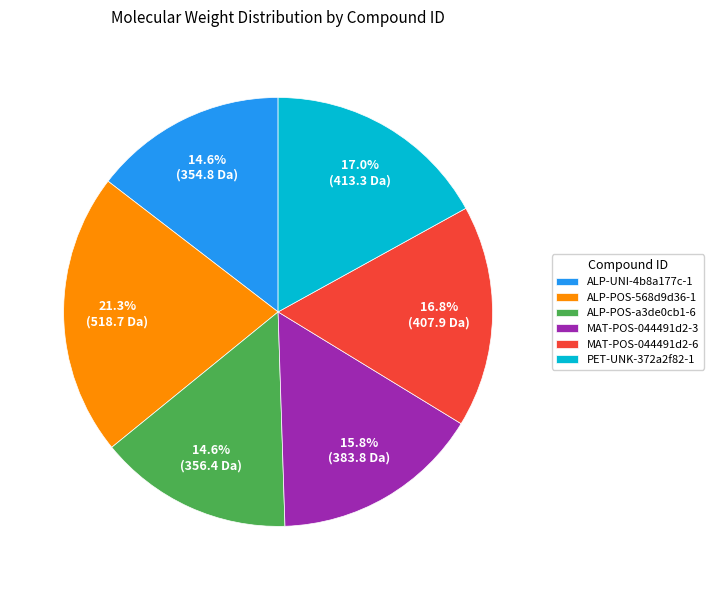

True or false: MAT-POS-044491d2-6 accounts for 17% of the total.

True